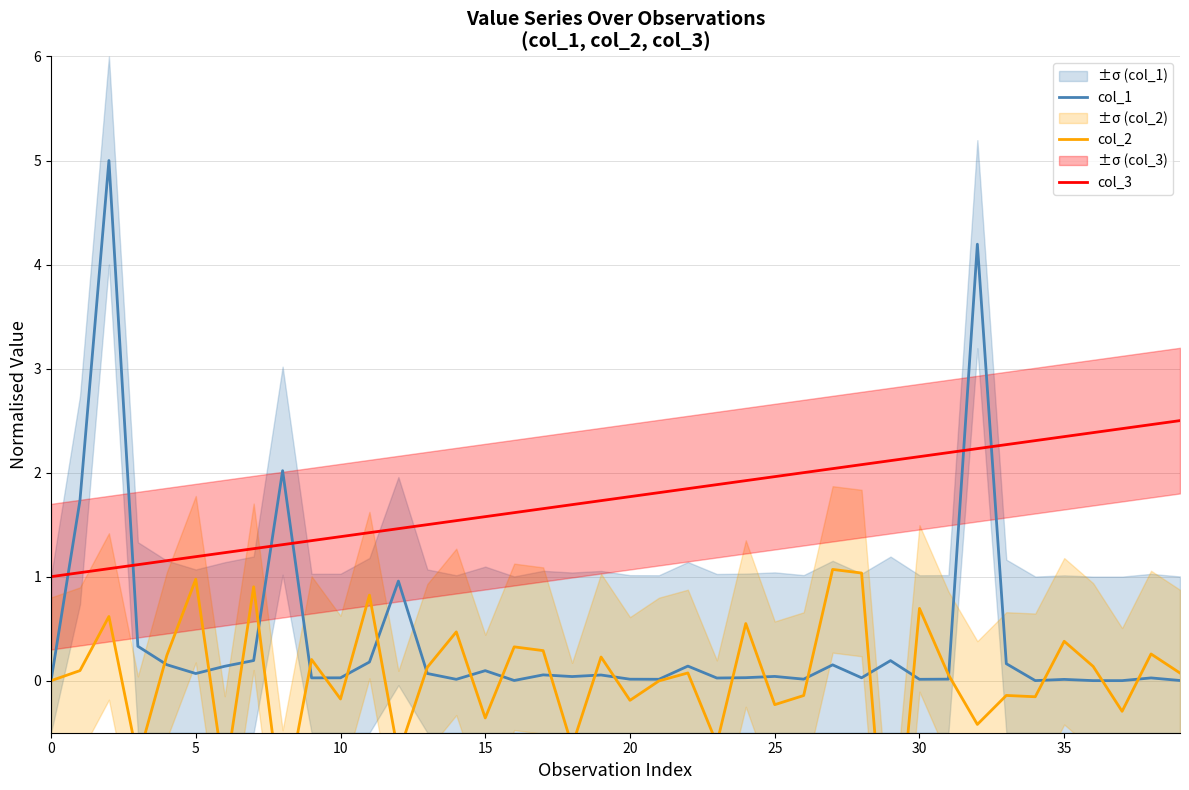

What is the difference between the maximum and minimum values in the col_2 series?

3.4